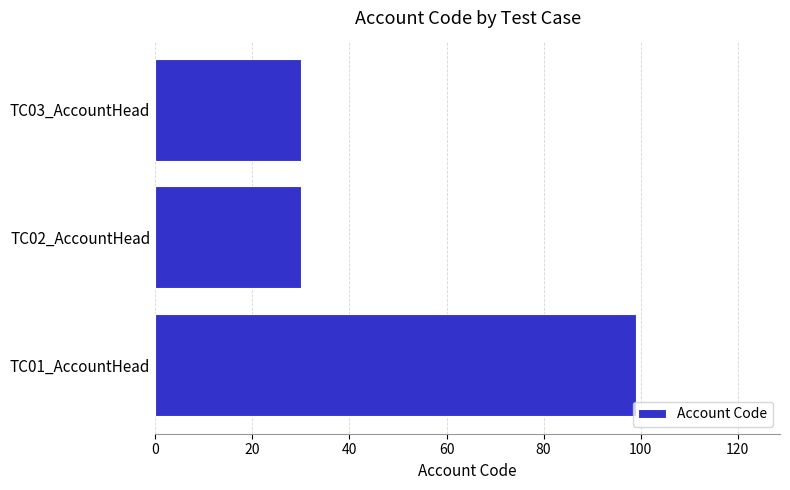

How many series are shown in this chart?

1